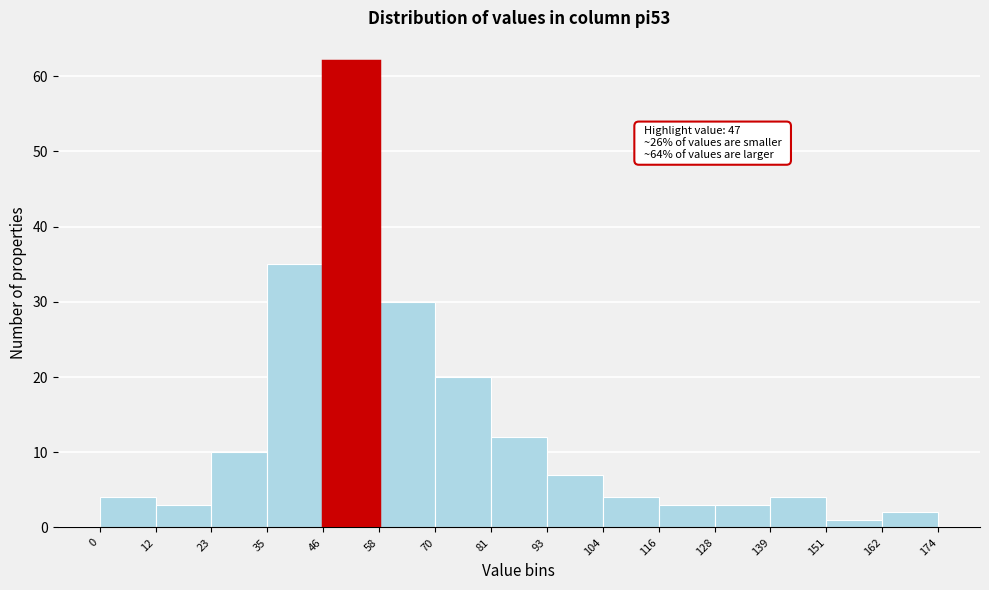

Over which range of the x-axis is the bar tallest?

46 to 58